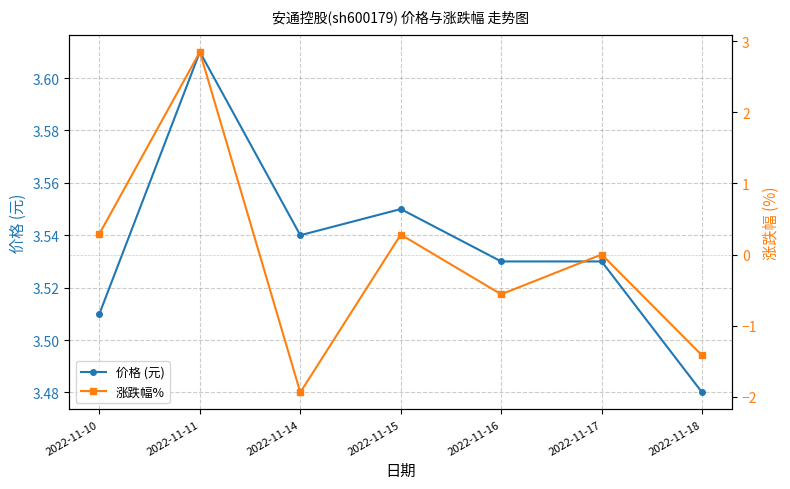

At which label does 价格 (元) reach its peak?

2022-11-11